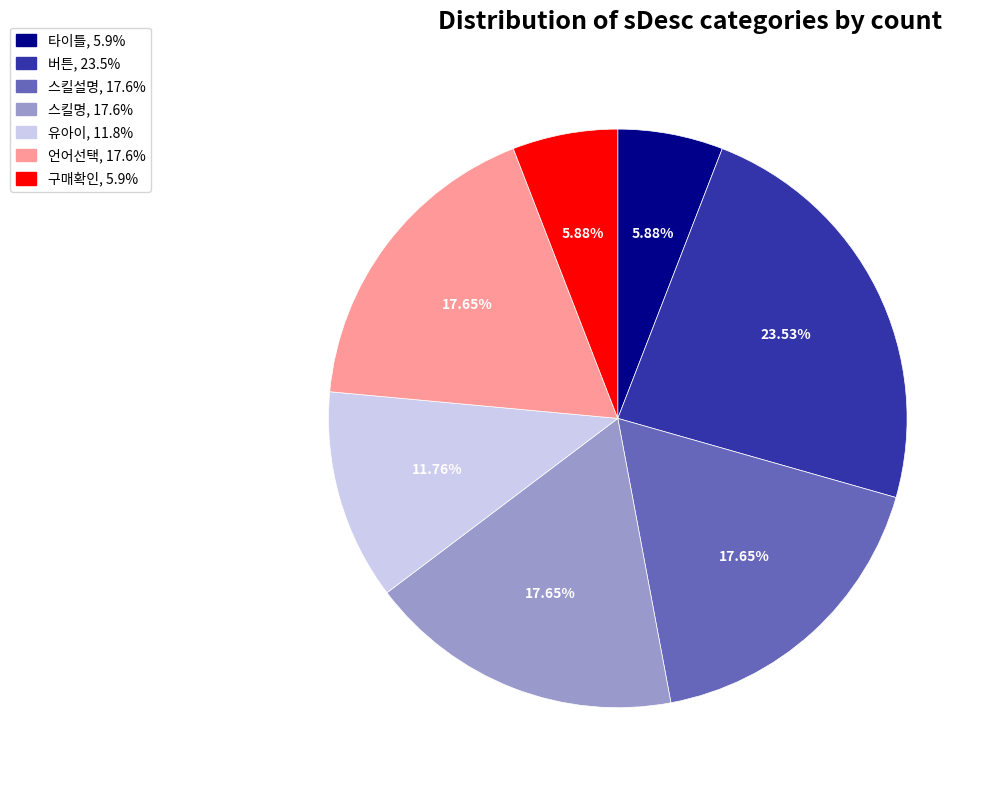

Approximately how many times larger is the value at 버튼 compared to 유아이?

2.0